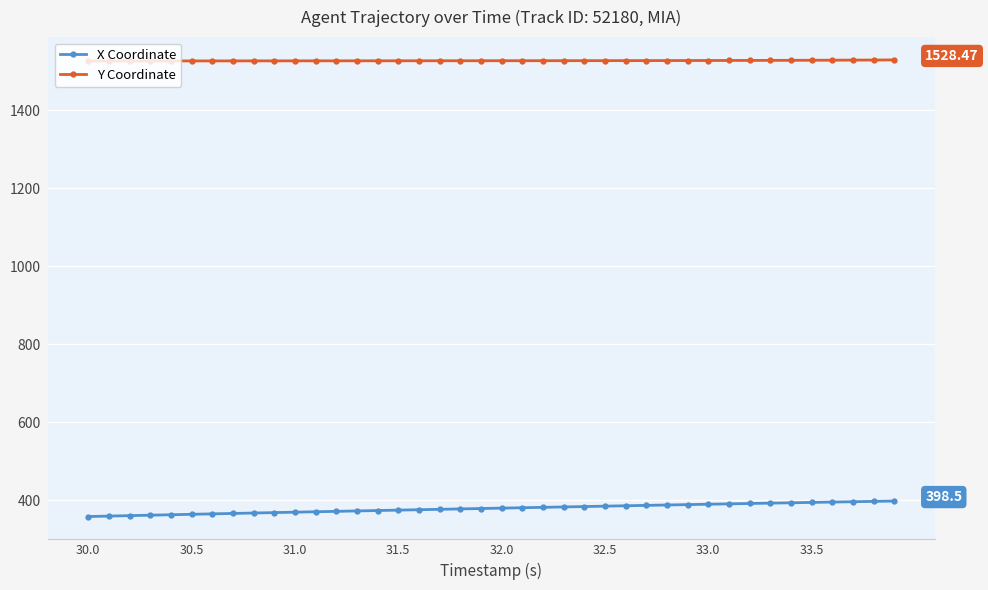

List the series in order of their overall mean, highest first.

Y Coordinate, X Coordinate